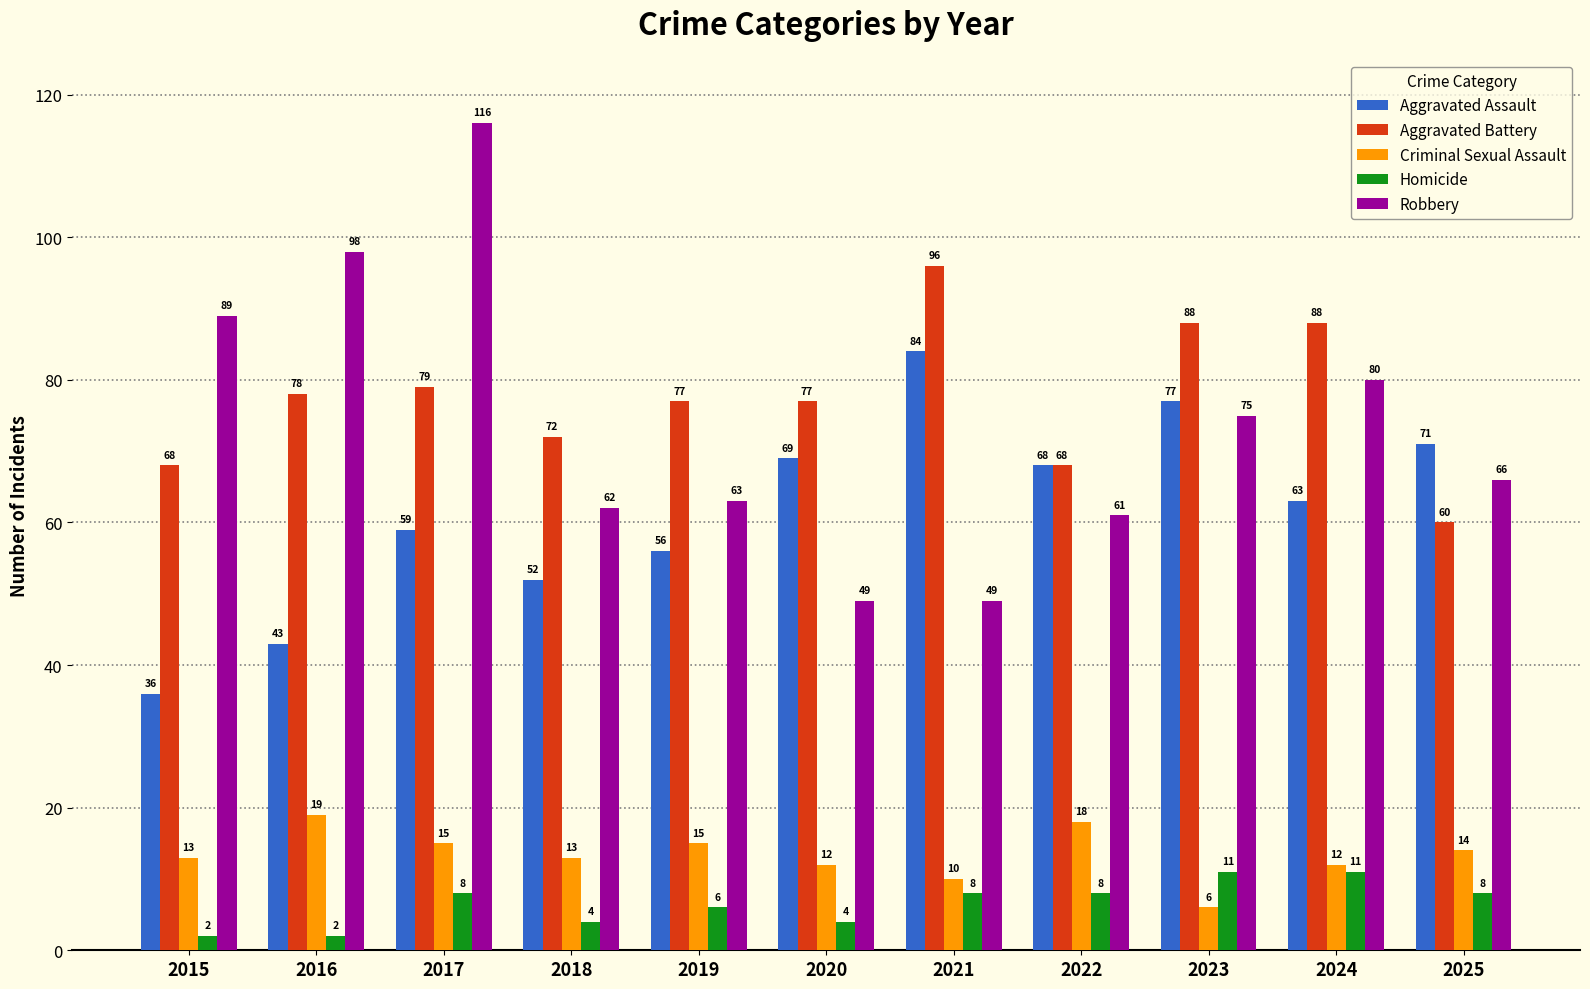

How many groups of bars are there?

11